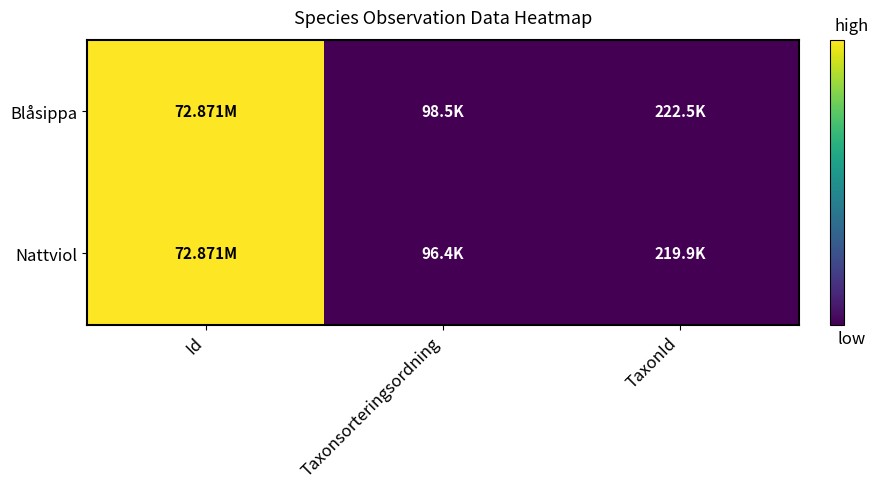

Which series has the largest total across all categories?

Blåsippa